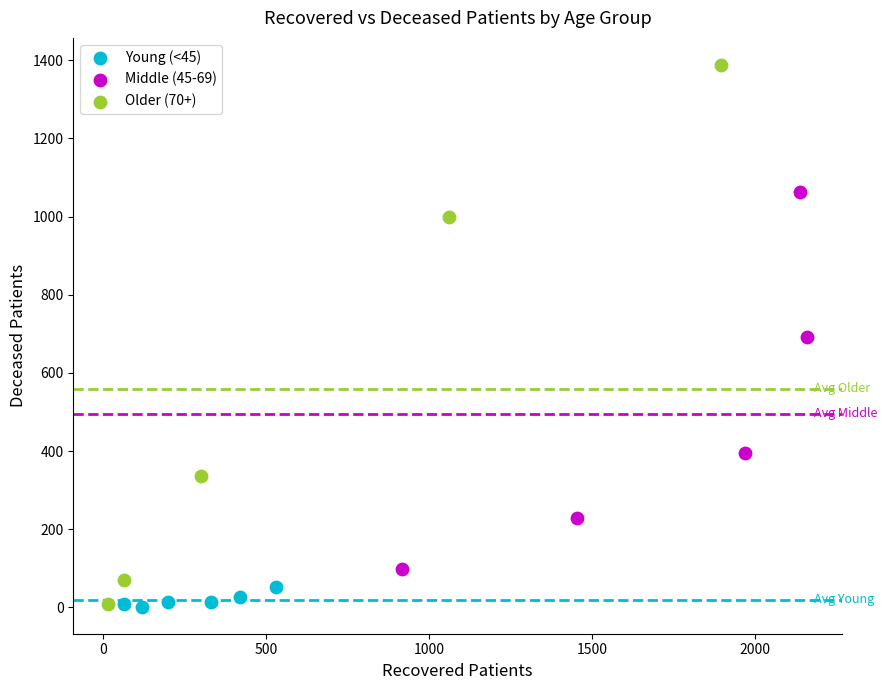

Which series has the largest Y range (max minus min)?

Older (70+)